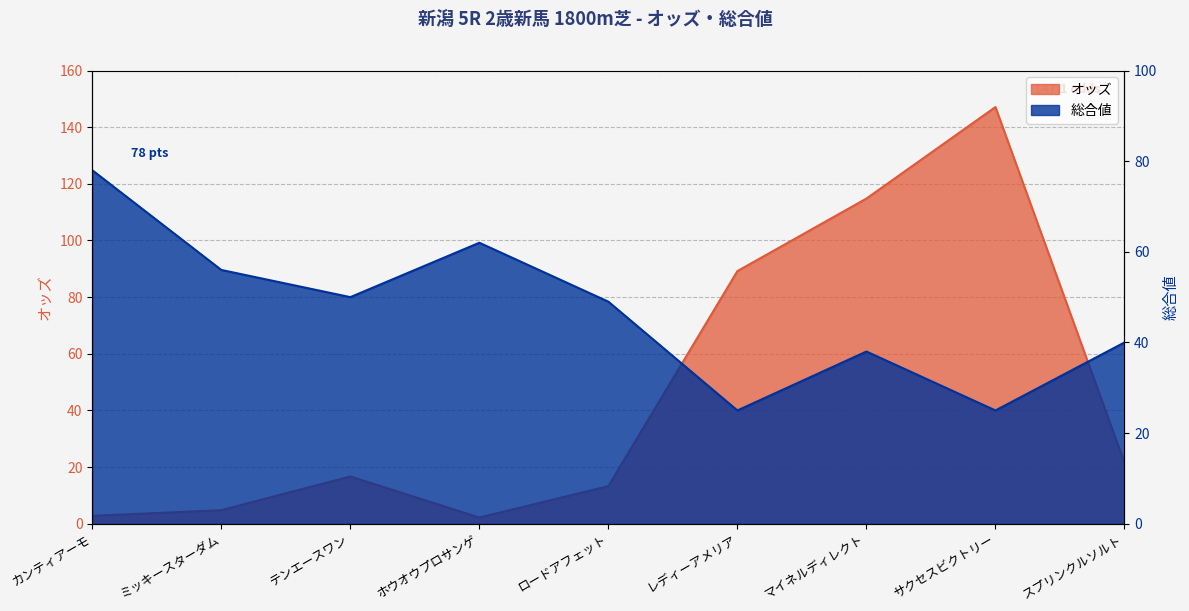

How many categories are shown in the chart?

9